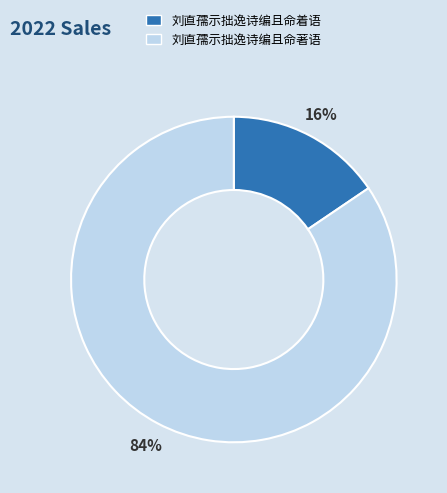

Approximately how many times larger is the value at 刘直孺示拙逸诗编且命着语 compared to 刘直孺示拙逸诗编且命著语?

0.2